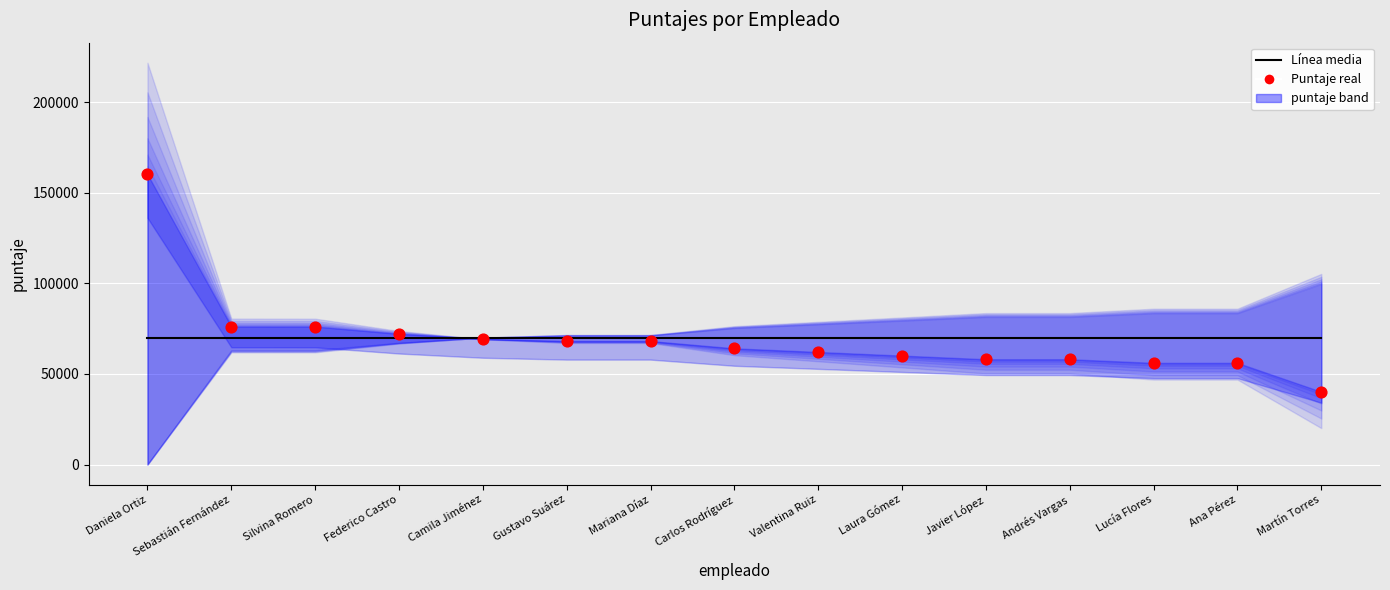

At which category is the sum across all series the highest?

Daniela Ortiz